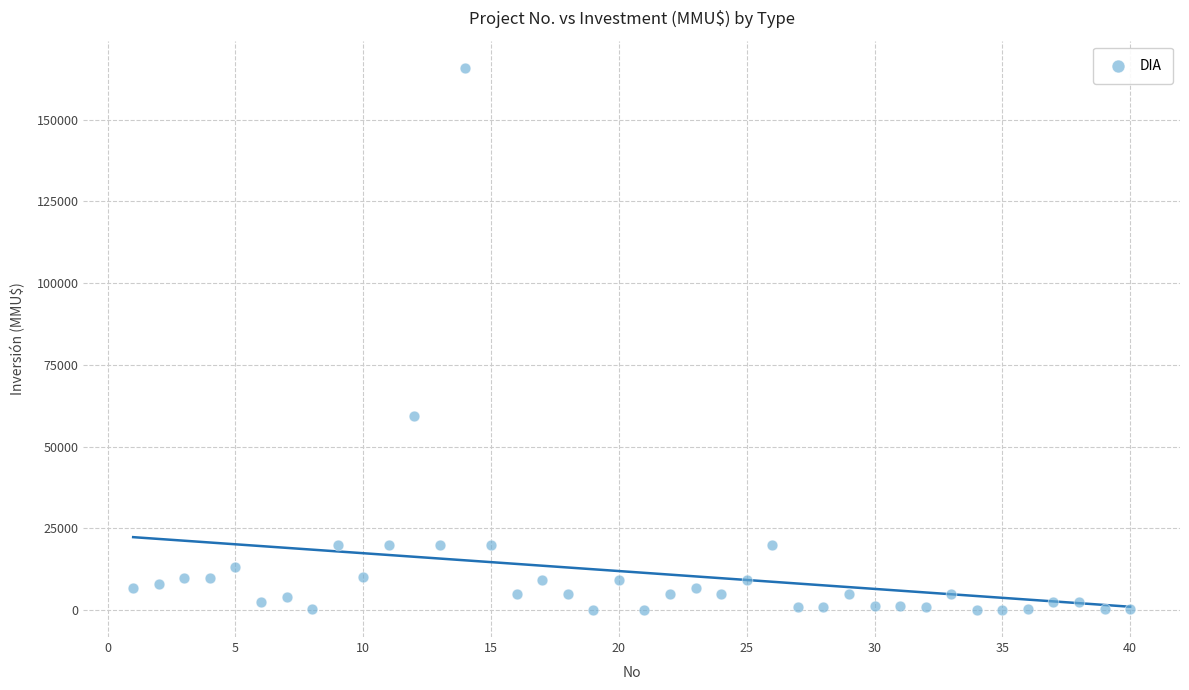

What is the range of X values (max minus min)?

39